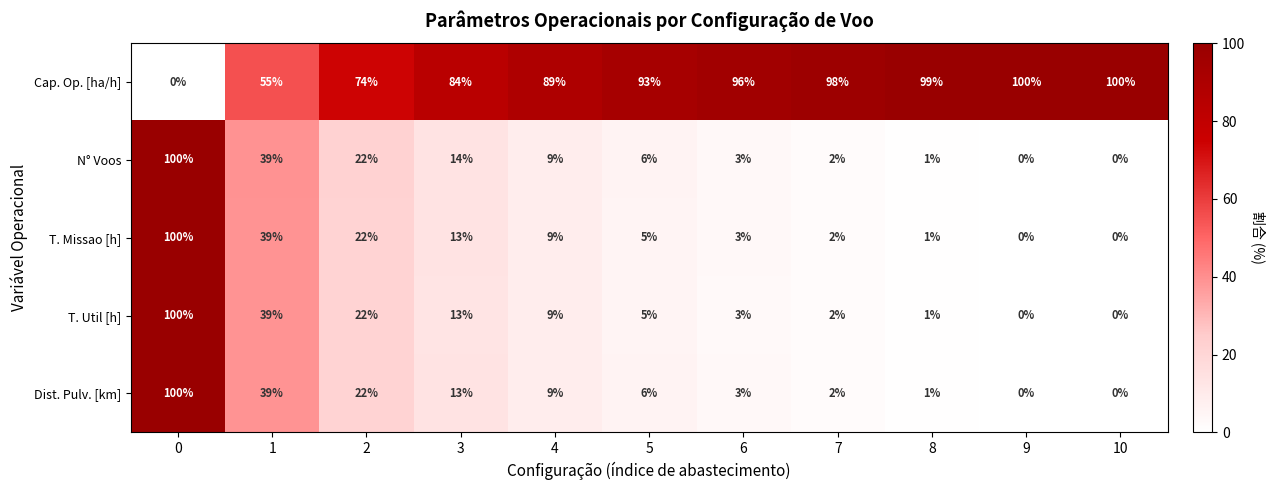

Is it true that Cap. Op. [ha/h] equals 89 at 4?

True